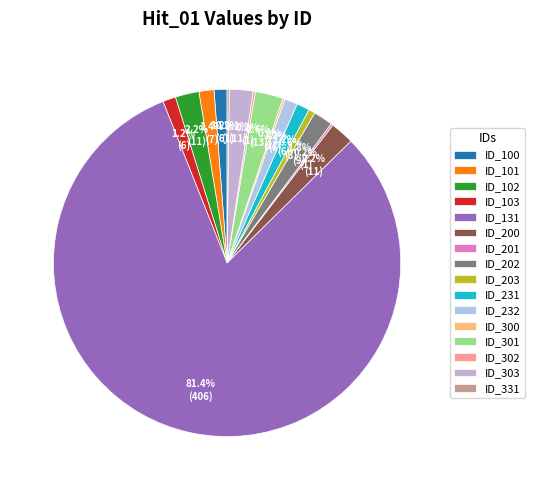

What is the smallest slice in the pie chart?

ID_201